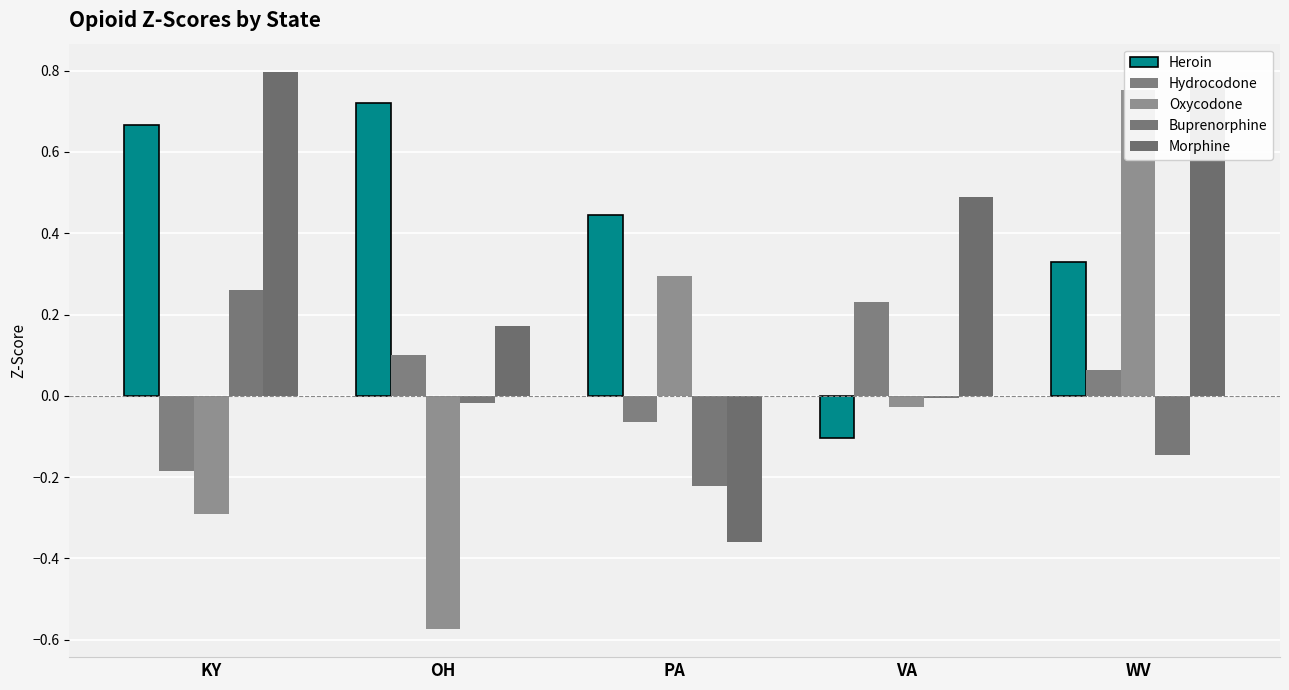

At which label is Morphine closest to 0?

OH